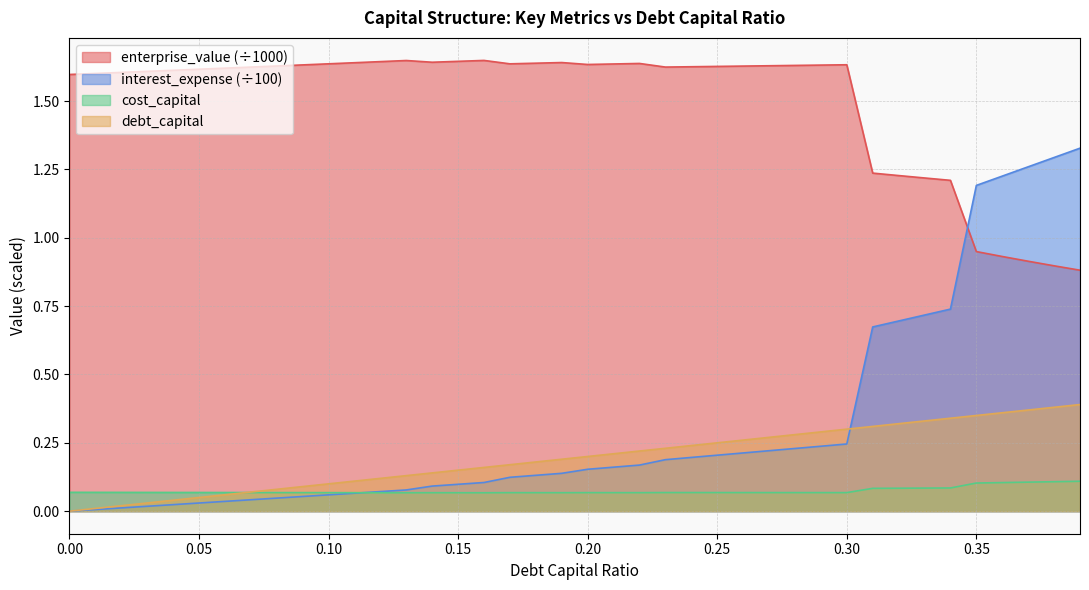

True or false: debt_capital and enterprise_value intersect in this chart.

False